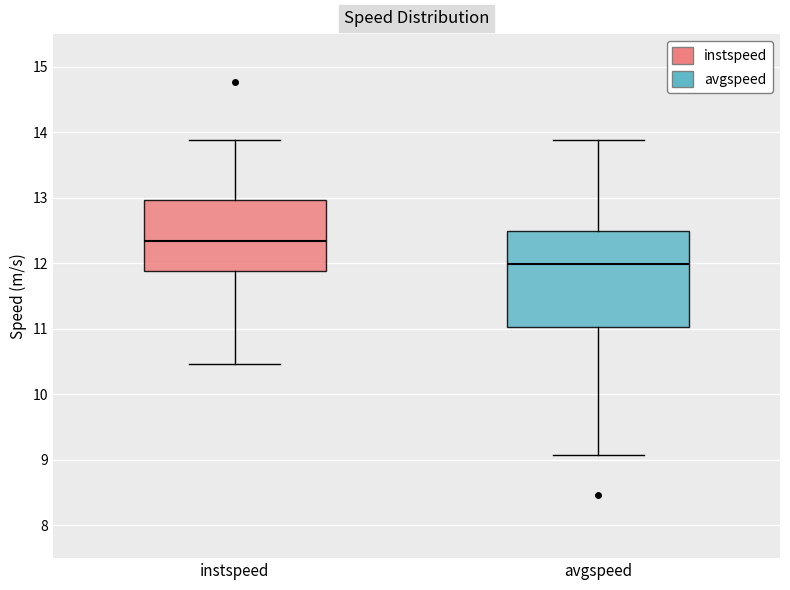

Which box's median line is the highest?

instspeed